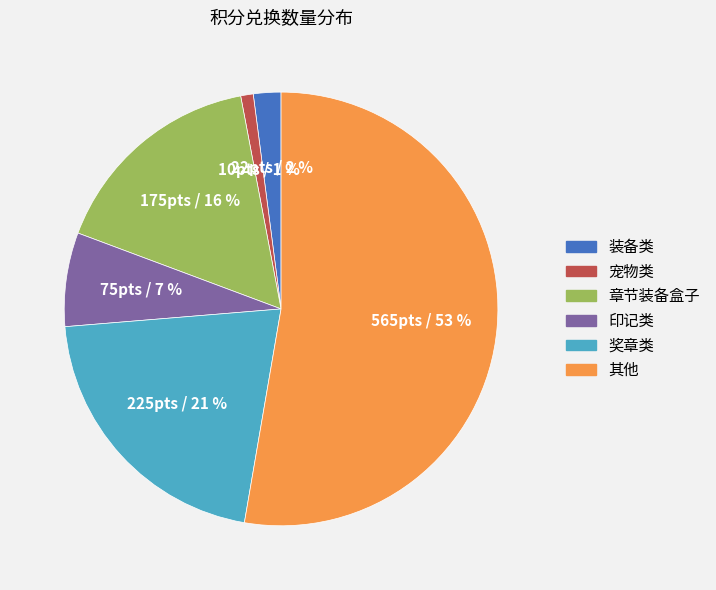

Is there any slice that represents more than half of the pie?

Yes